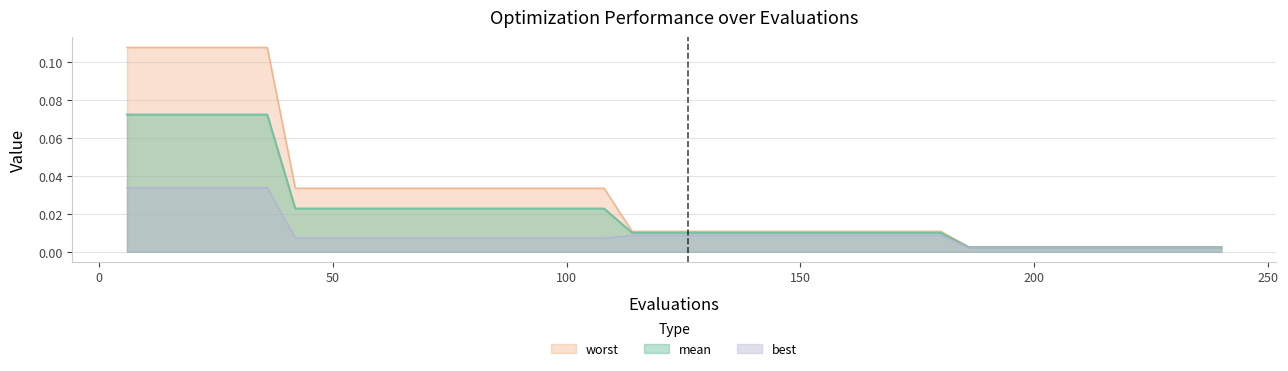

Rank the series by their average value, from lowest to highest.

best, mean, worst